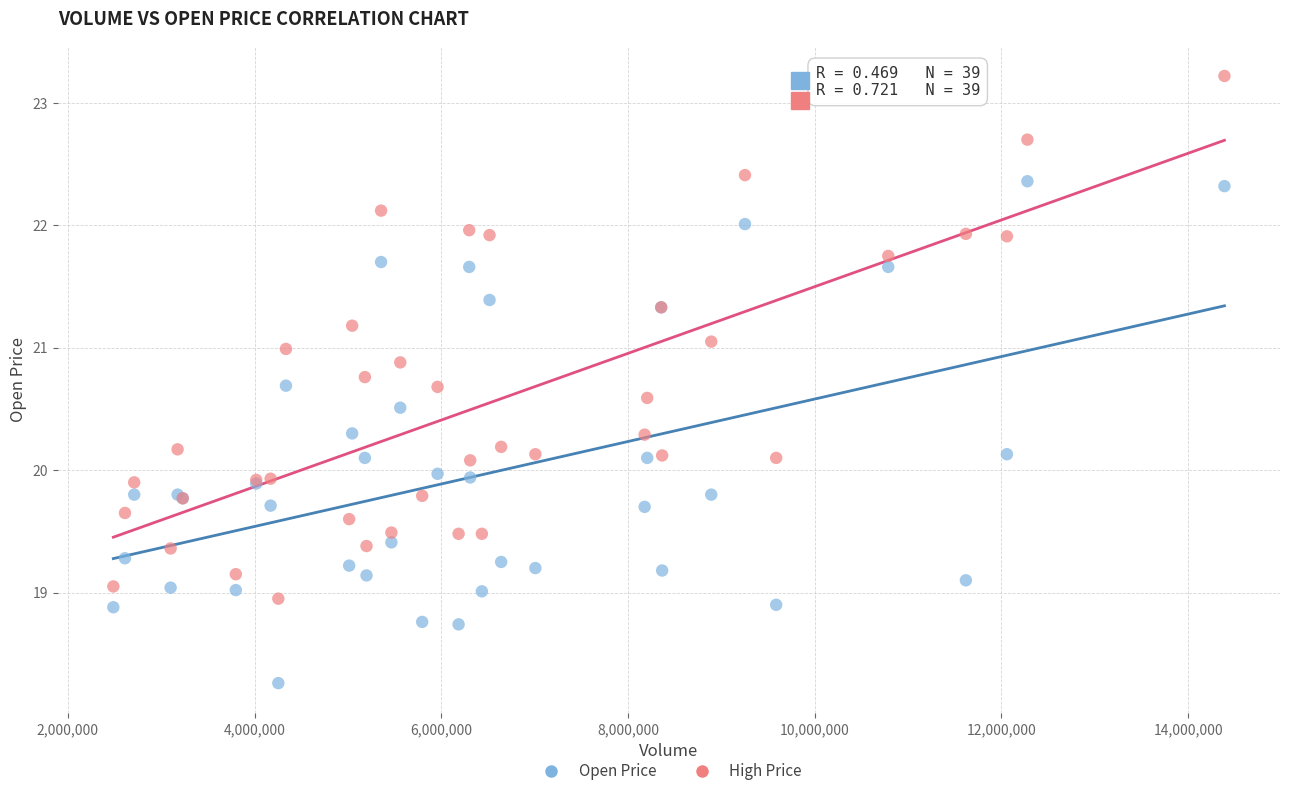

Which series contains the highest Y value?

High Price